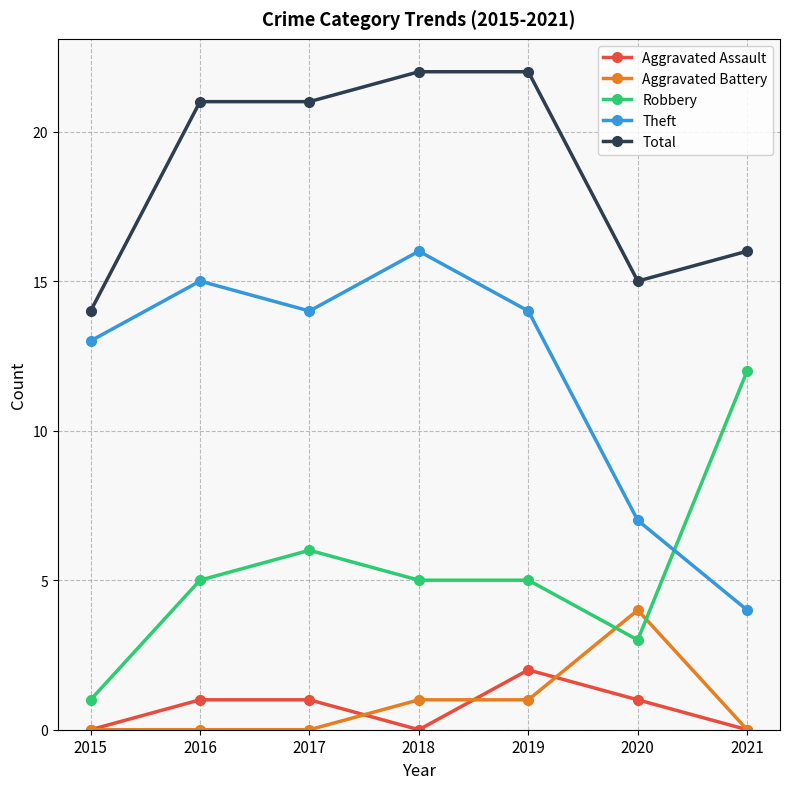

Reading right to left, extract all data points from this chart.

Aggravated Assault: 0	1	2	0	1	1	0
Aggravated Battery: 0	4	1	1	0	0	0
Robbery: 12	3	5	5	6	5	1
Theft: 4	7	14	16	14	15	13
Total: 16	15	22	22	21	21	14